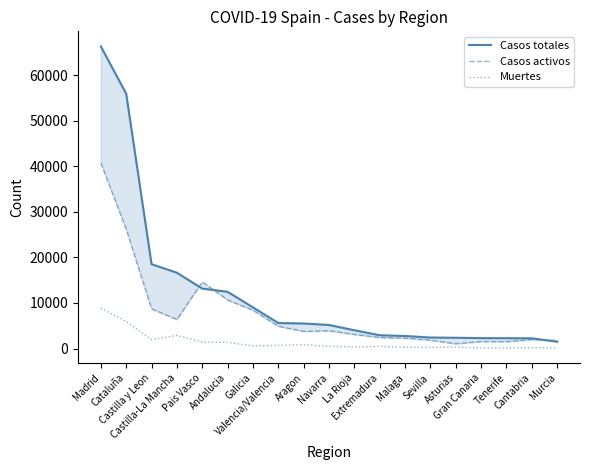

What is the label of the 9th point from the right?

La Rioja